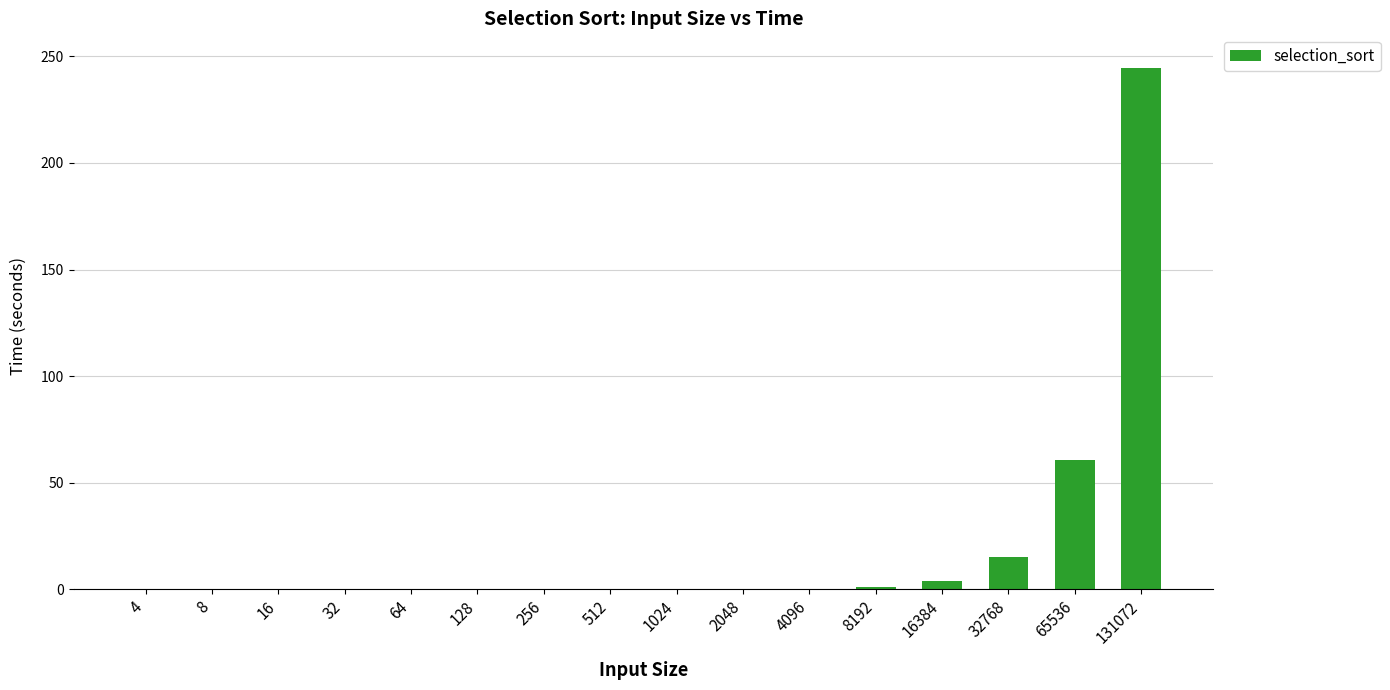

Are the bars horizontal?

No